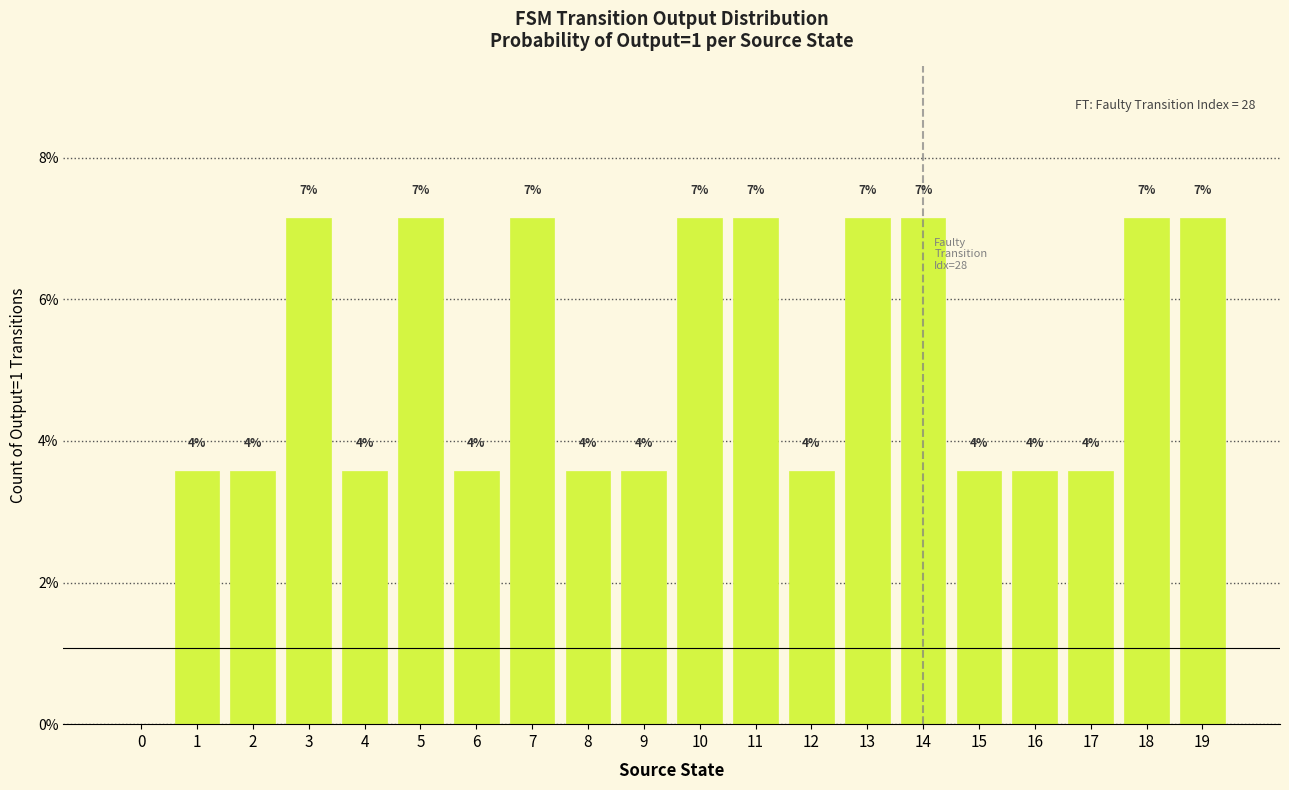

Are the bars horizontal?

No